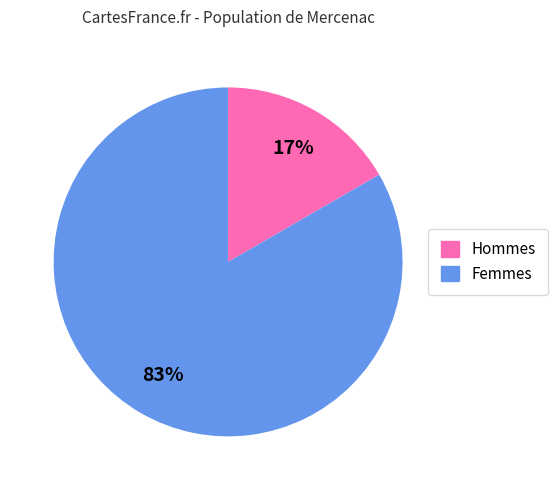

What is the largest slice in the pie chart?

Femmes